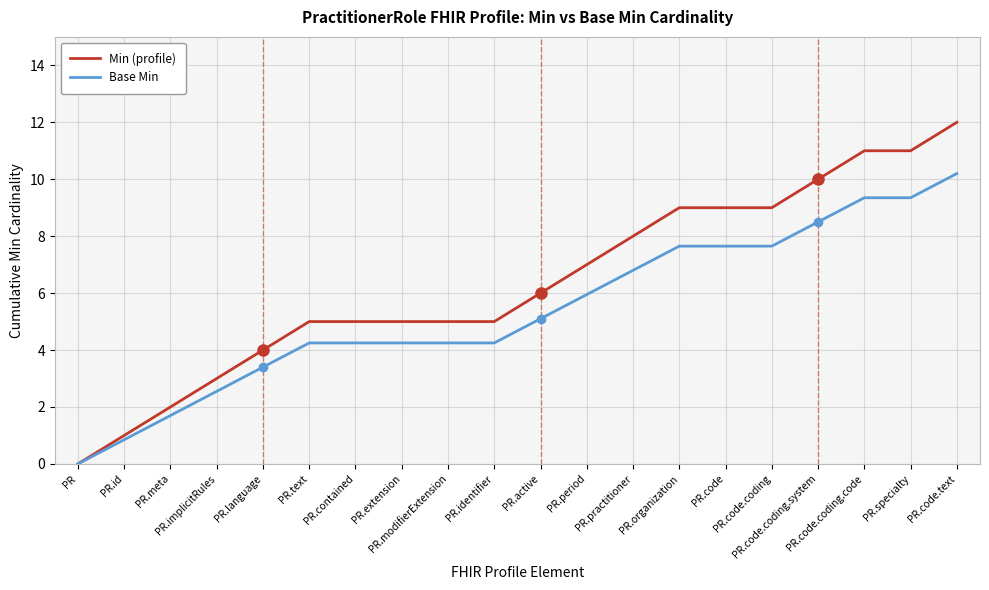

Which series has the largest range (max minus min)?

Min (profile)